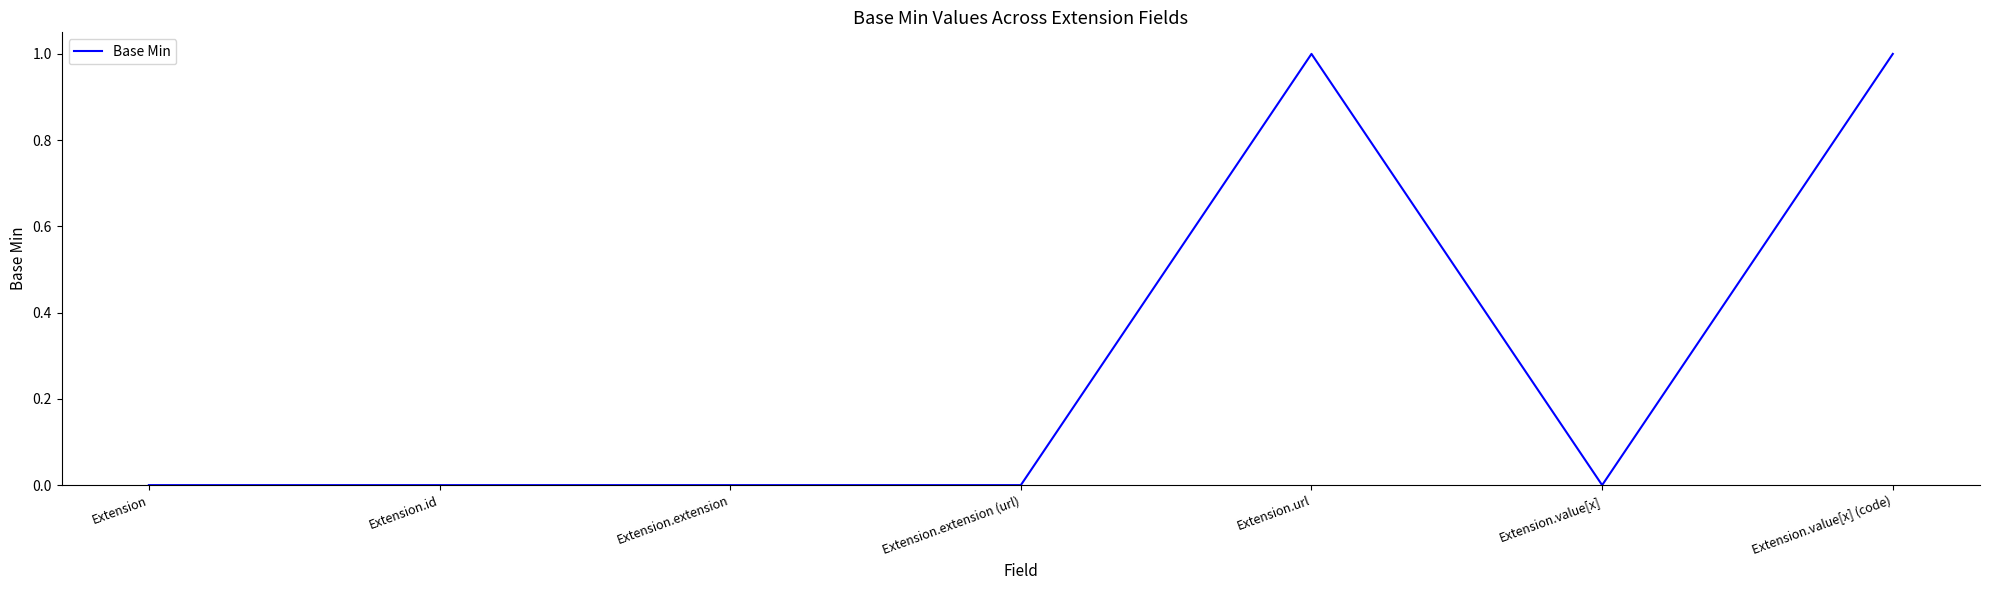

True or false: the data shows 0 at Extension.

True